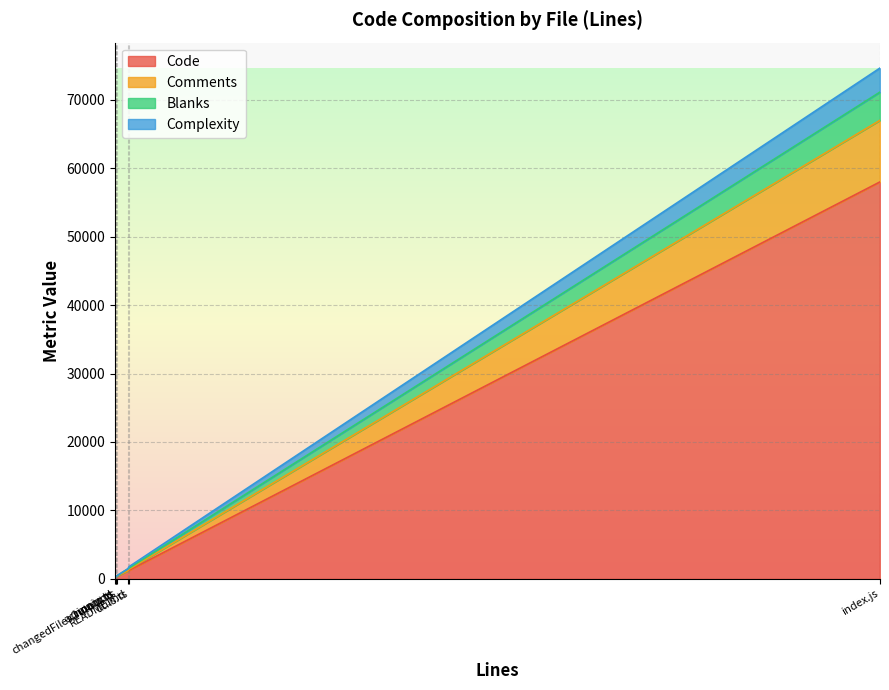

What is the difference between the second highest and second lowest values in the Blanks series?

258